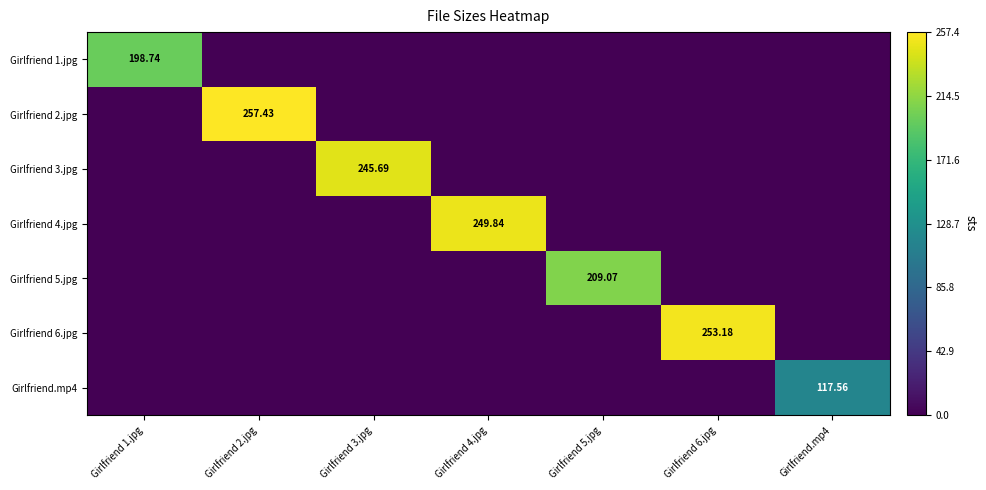

Is it true that Girlfriend 5.jpg equals -143.0 at Girlfriend 1.jpg?

False